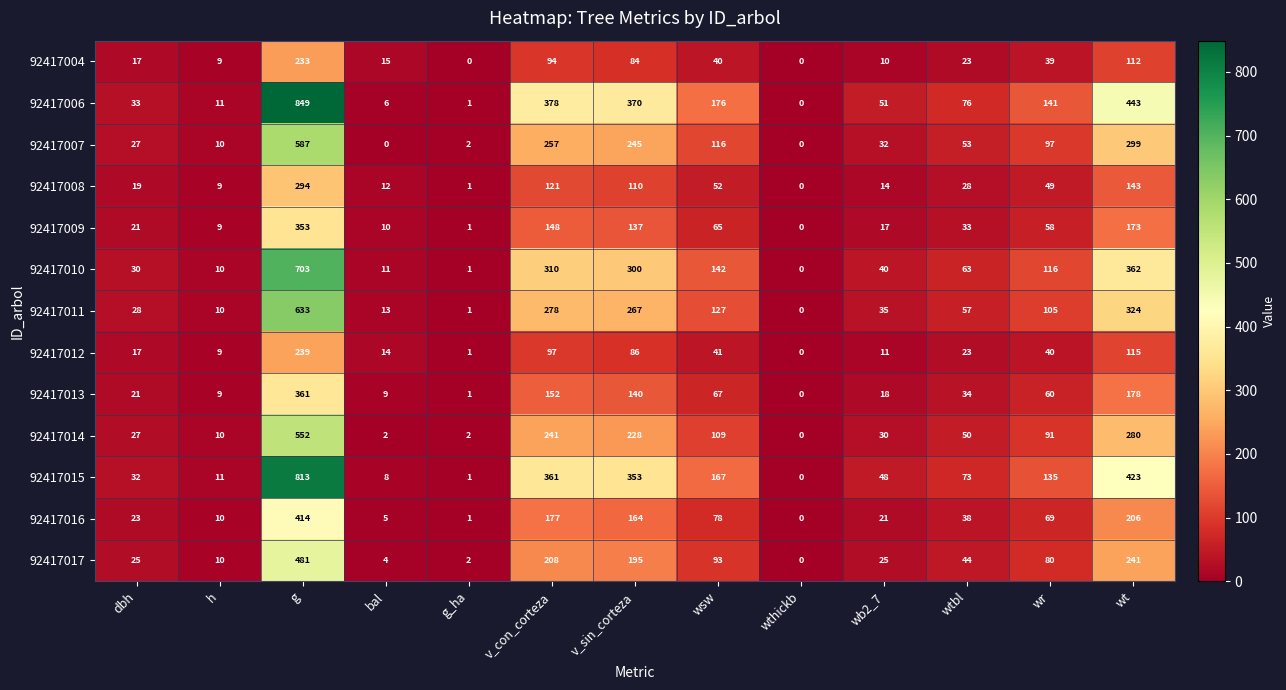

True or false: 92417009 has a value of 15 at h.

False